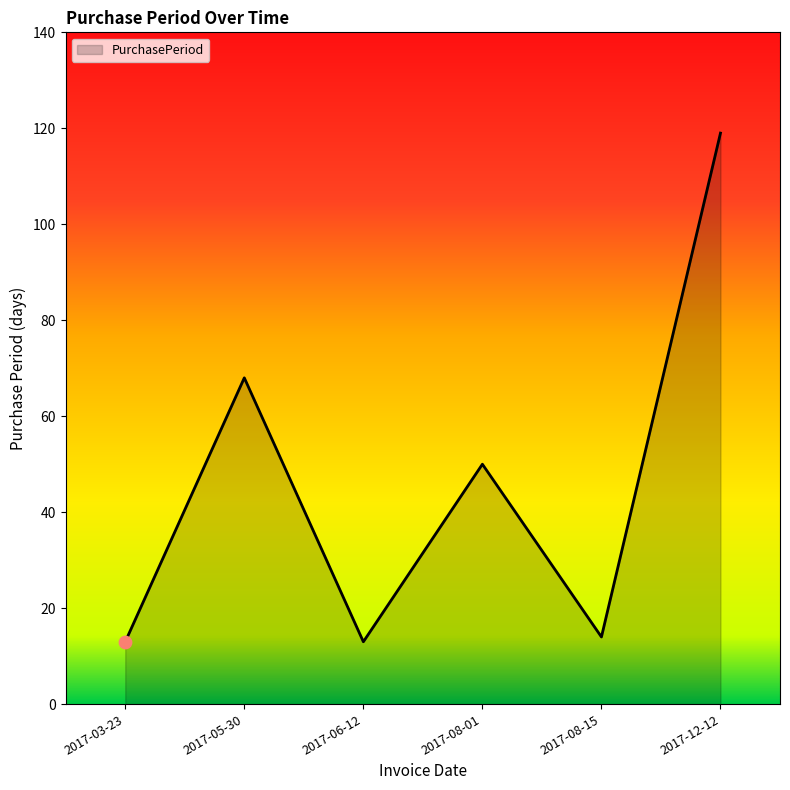

What is the ratio of the value at 2017-05-30 to the value at 2017-12-12?

0.6